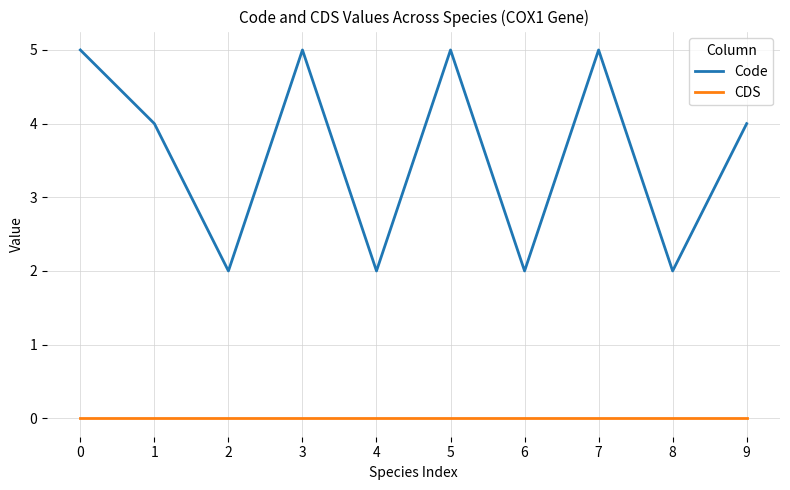

Is the value of CDS at 7 greater than the value of Code at 6?

No